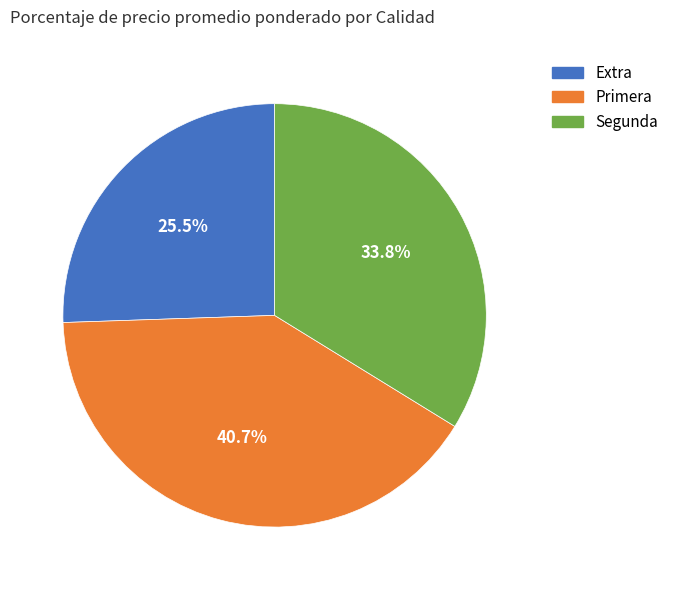

Is there a majority slice in this chart?

No